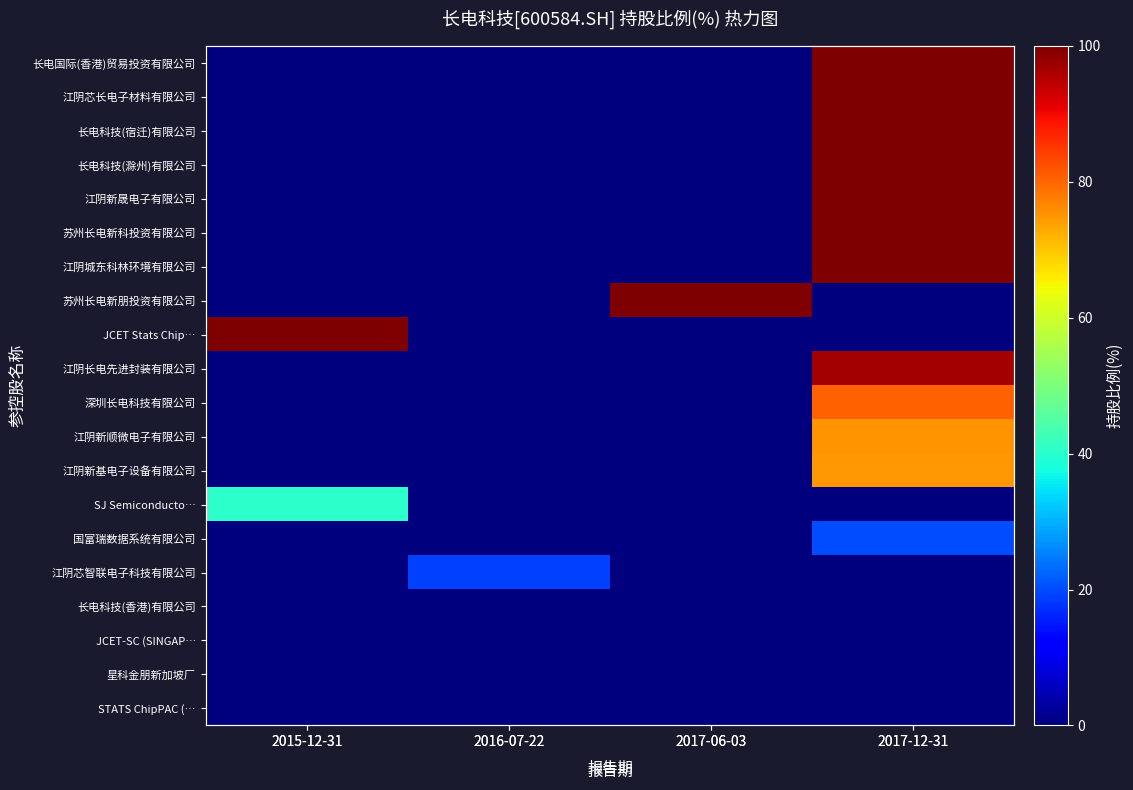

Which series has the largest range (max minus min)?

长电国际(香港)贸易投资有限公司